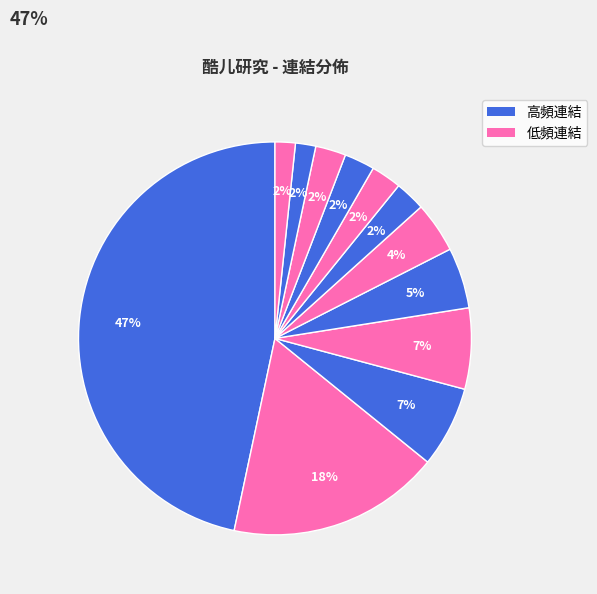

How many segments does this pie chart have?

12